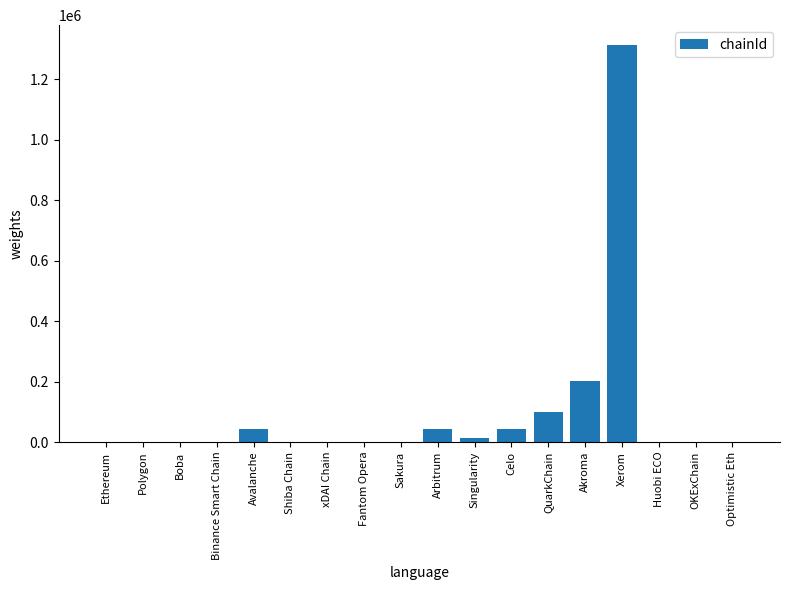

Where is the data nearest to the value 656750?

Akroma